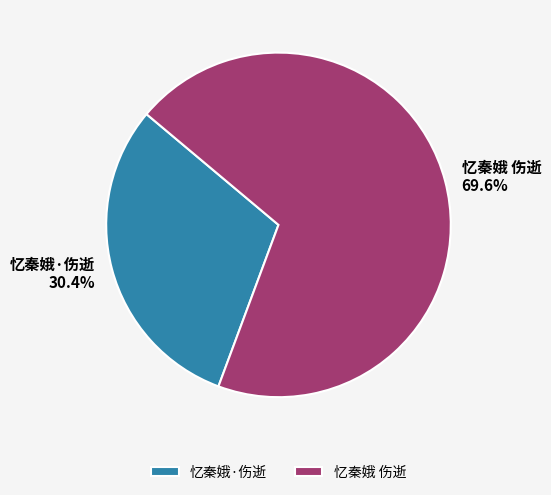

What percentage is the 忆秦娥 伤逝 slice, to the nearest percent?

70%